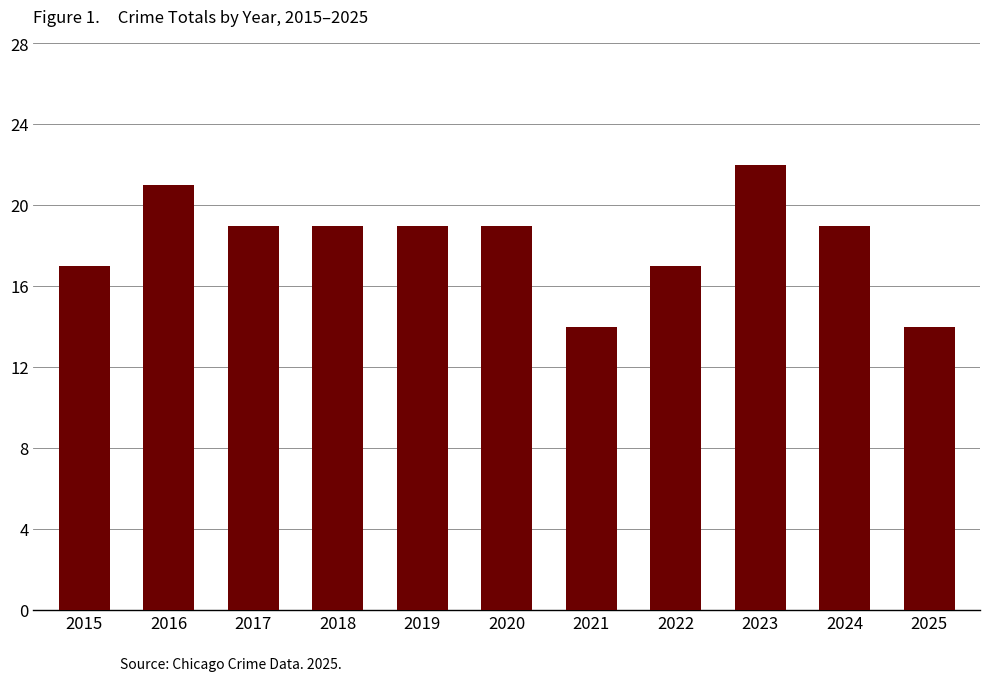

Reading left to right, what are all the values shown in this chart?

2015=17	2016=21	2017=19	2018=19	2019=19	2020=19	2021=14	2022=17	2023=22	2024=19	2025=14